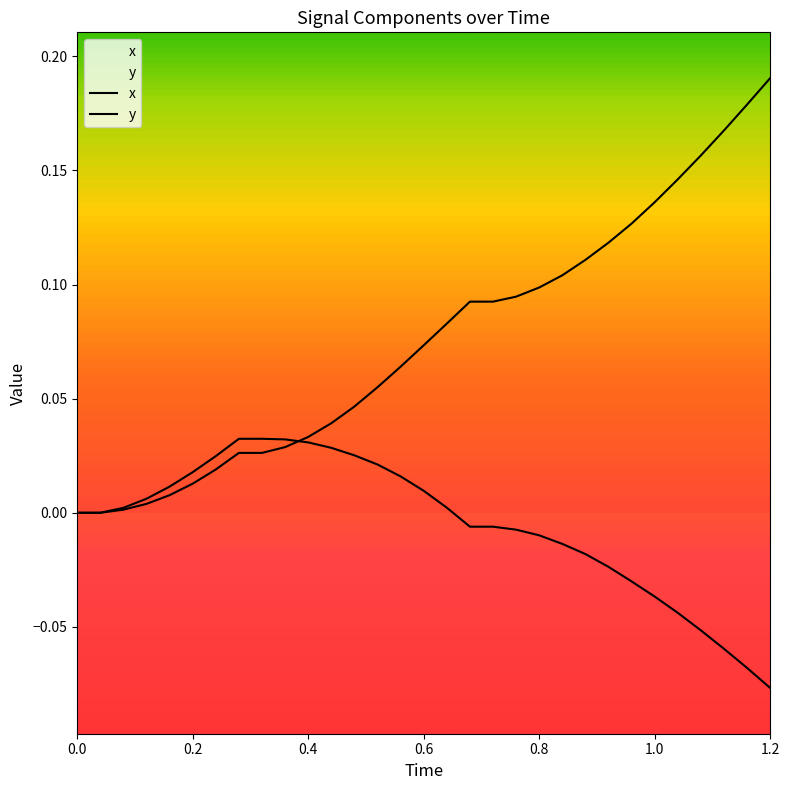

What is the difference between the second highest and minimum values in the y series?

0.2